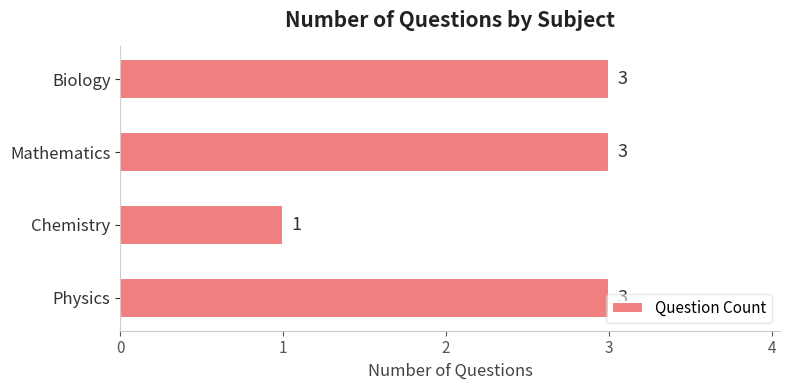

Which label corresponds to the smallest value in the chart?

Chemistry